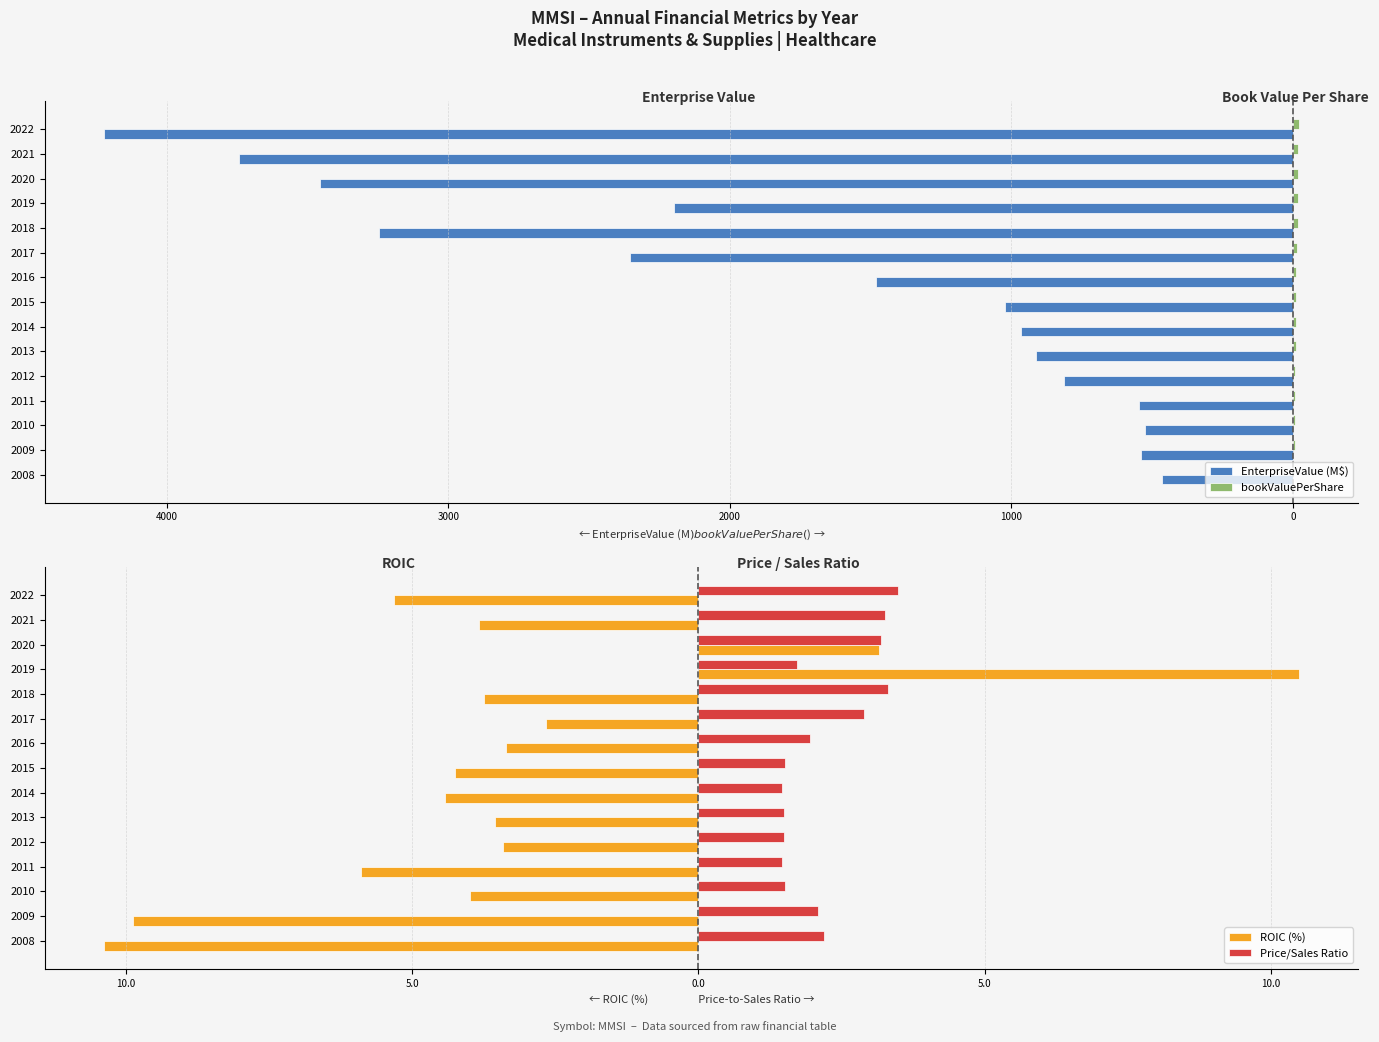

Which series changed the most between 2013 and 2016?

EnterpriseValue (M$)